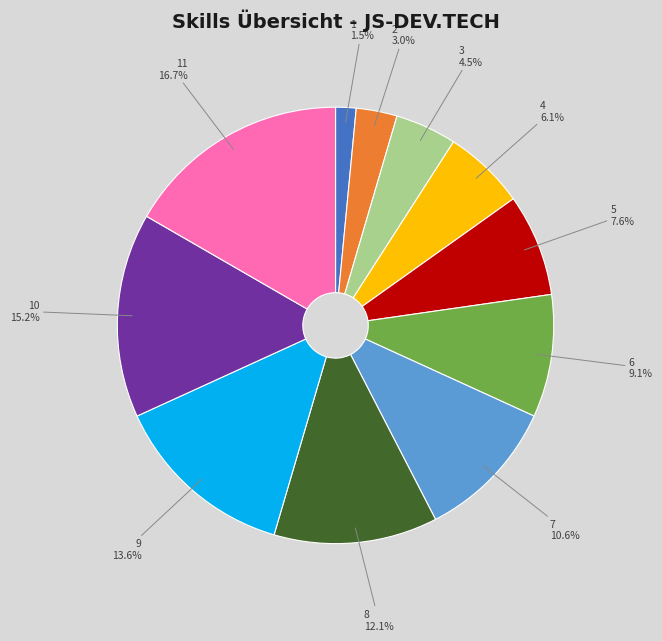

Is it true that 7 is 17% of the pie?

False